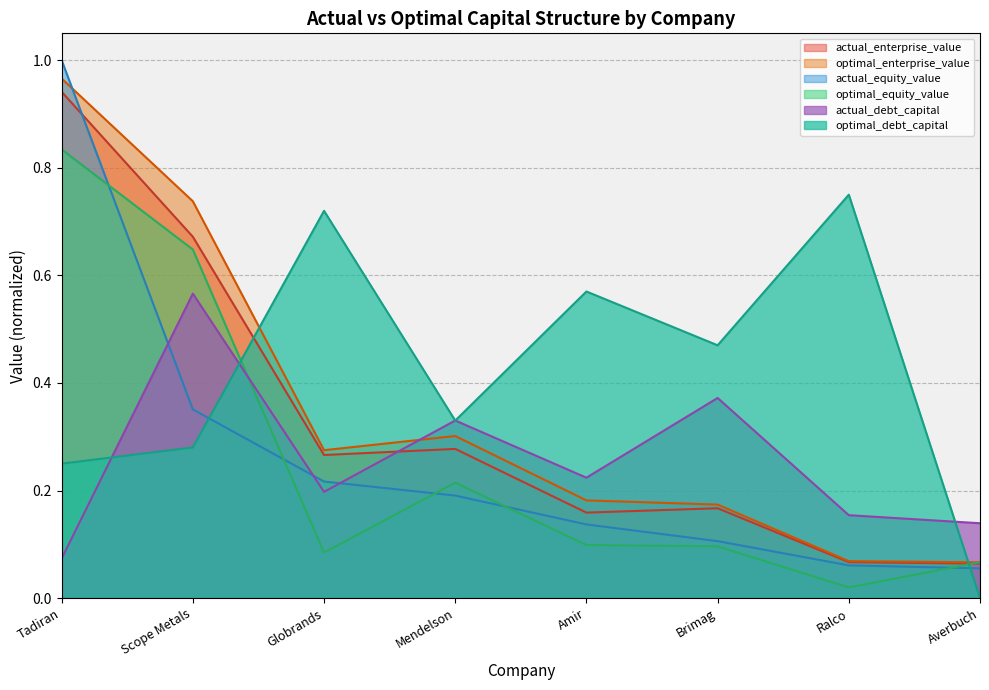

Reading left to right, list all the values displayed in this chart.

actual_debt_capital: Tadiran=0.1	Scope Metals=0.6	Globrands=0.2	Mendelson=0.3	Amir=0.2	Brimag=0.4	Ralco=0.2	Averbuch=0.1
optimal_debt_capital: Tadiran=0.2	Scope Metals=0.3	Globrands=0.7	Mendelson=0.3	Amir=0.6	Brimag=0.5	Ralco=0.8	Averbuch=0.0
actual_equity_value: Tadiran=1.0	Scope Metals=0.4	Globrands=0.2	Mendelson=0.2	Amir=0.1	Brimag=0.1	Ralco=0.1	Averbuch=0.1
optimal_equity_value: Tadiran=0.8	Scope Metals=0.6	Globrands=0.1	Mendelson=0.2	Amir=0.1	Brimag=0.1	Ralco=0.0	Averbuch=0.1
actual_enterprise_value: Tadiran=0.9	Scope Metals=0.7	Globrands=0.3	Mendelson=0.3	Amir=0.2	Brimag=0.2	Ralco=0.1	Averbuch=0.1
optimal_enterprise_value: Tadiran=1.0	Scope Metals=0.7	Globrands=0.3	Mendelson=0.3	Amir=0.2	Brimag=0.2	Ralco=0.1	Averbuch=0.1